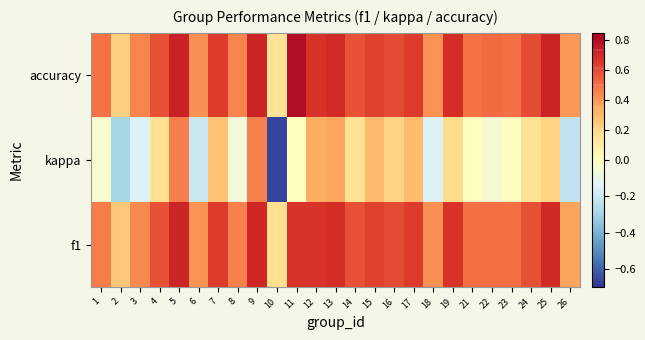

Which series has the largest range (max minus min)?

kappa